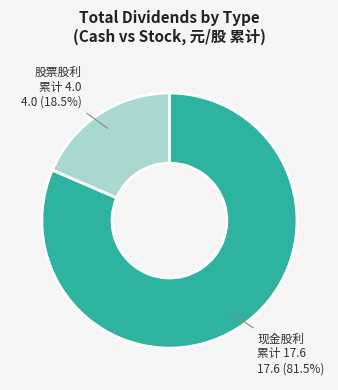

How many slices are in this pie chart?

2